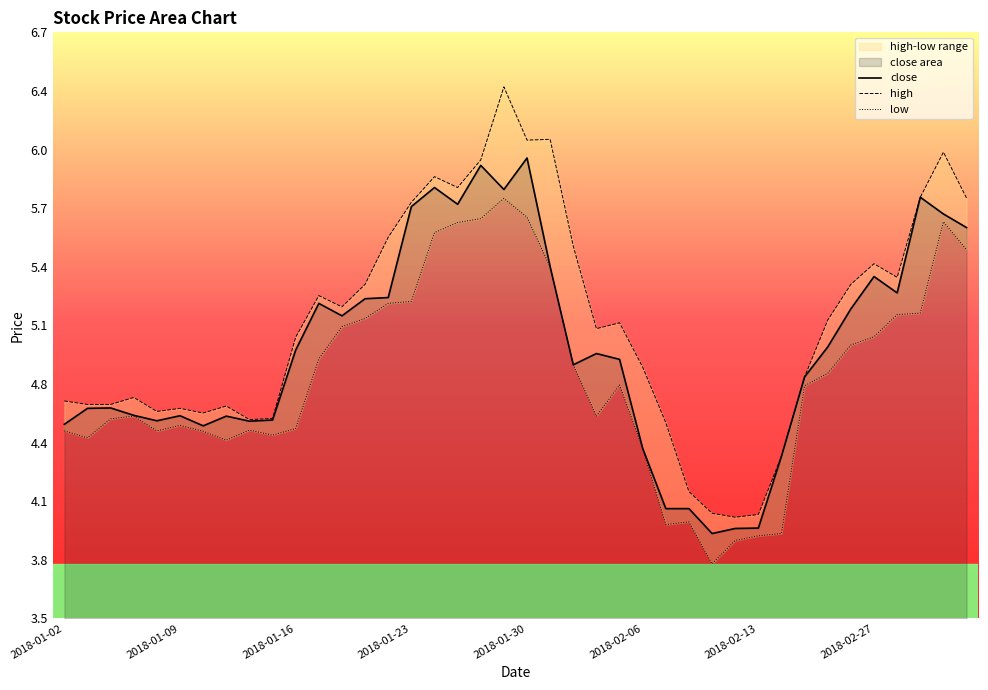

At which label does low reach its minimum?

28